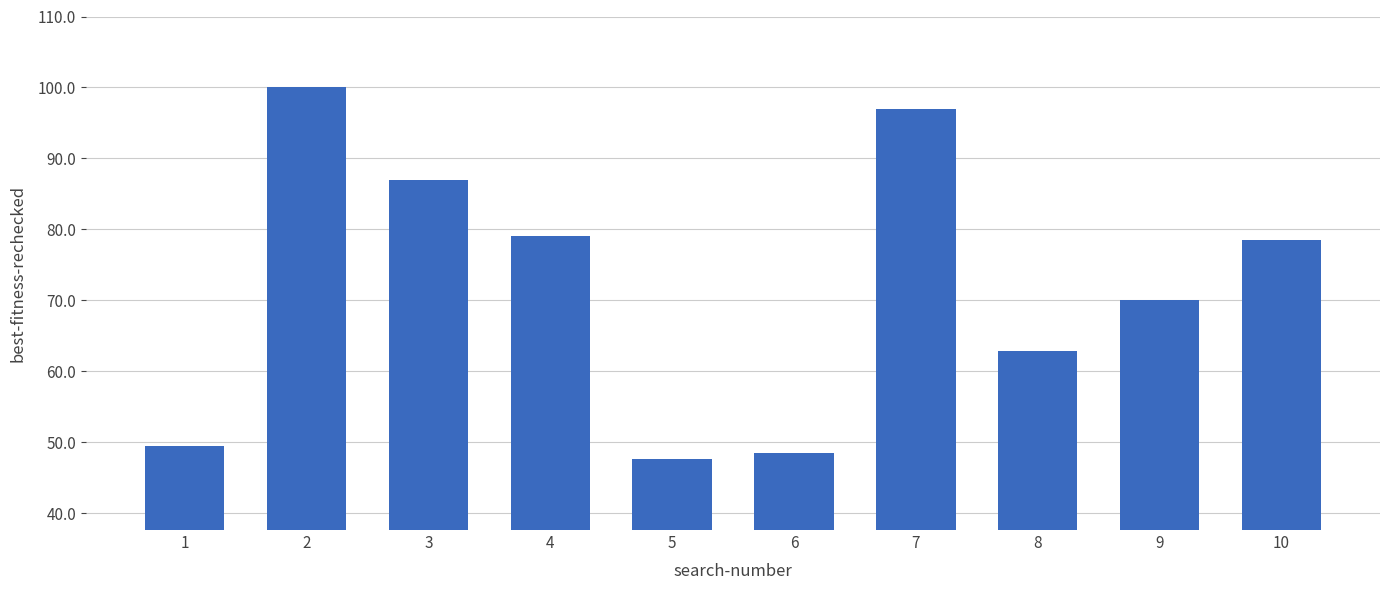

How many data points are above 78?

5